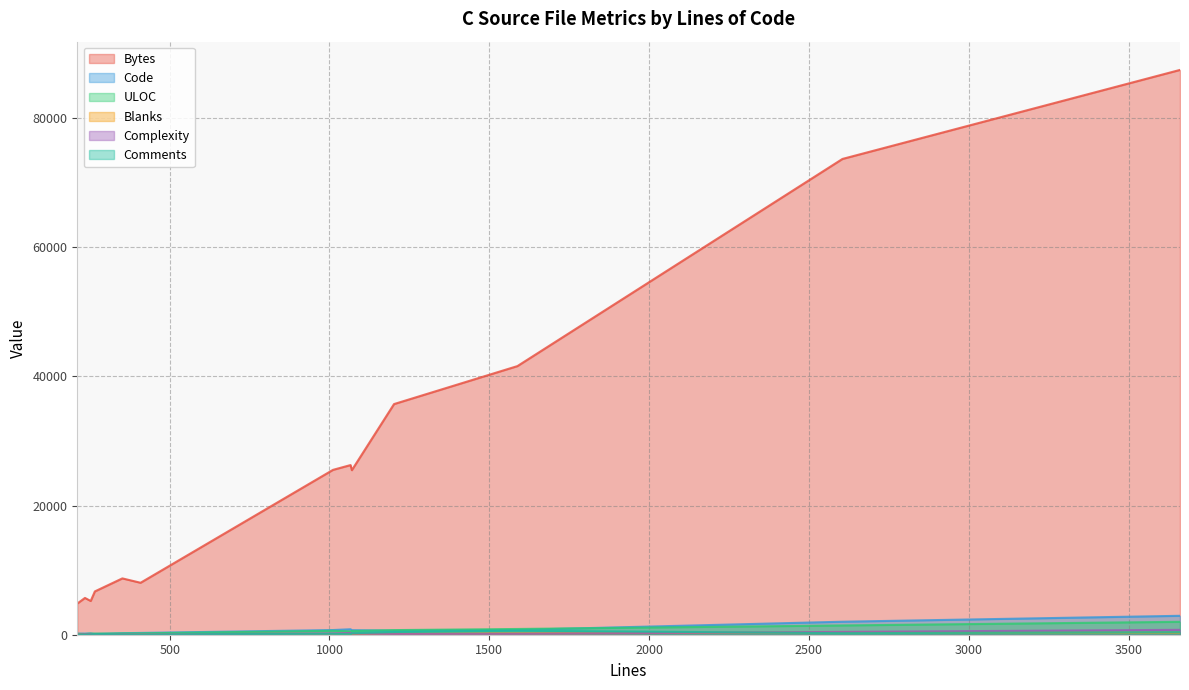

What is the value of the Comments point at the 10th from the left?

231